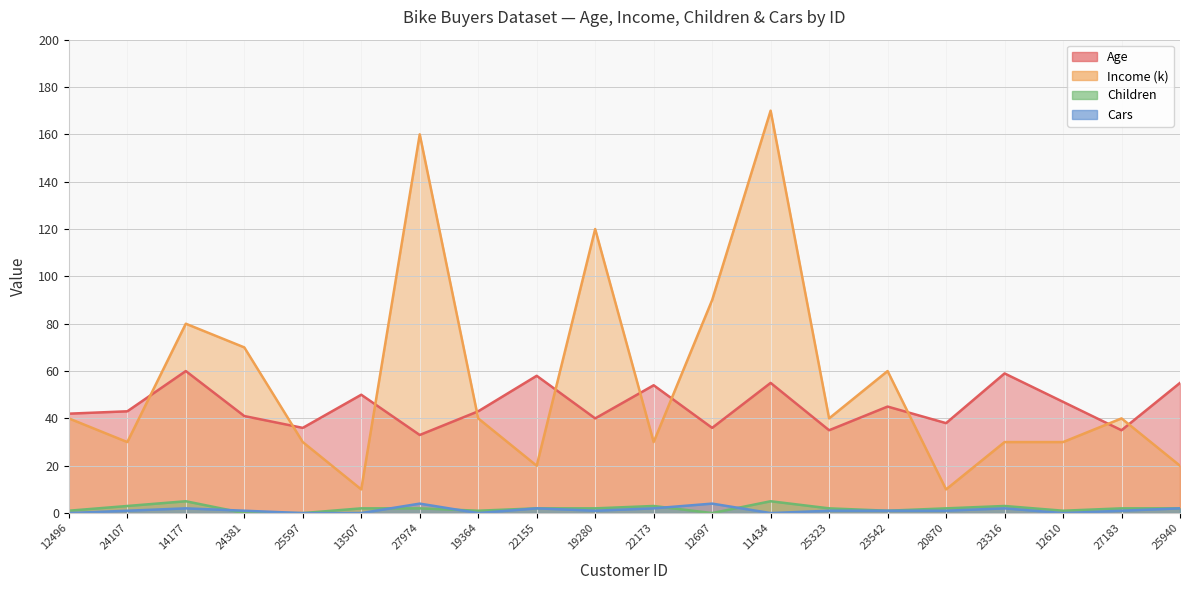

At which category does Age reach its first local peak?

14177